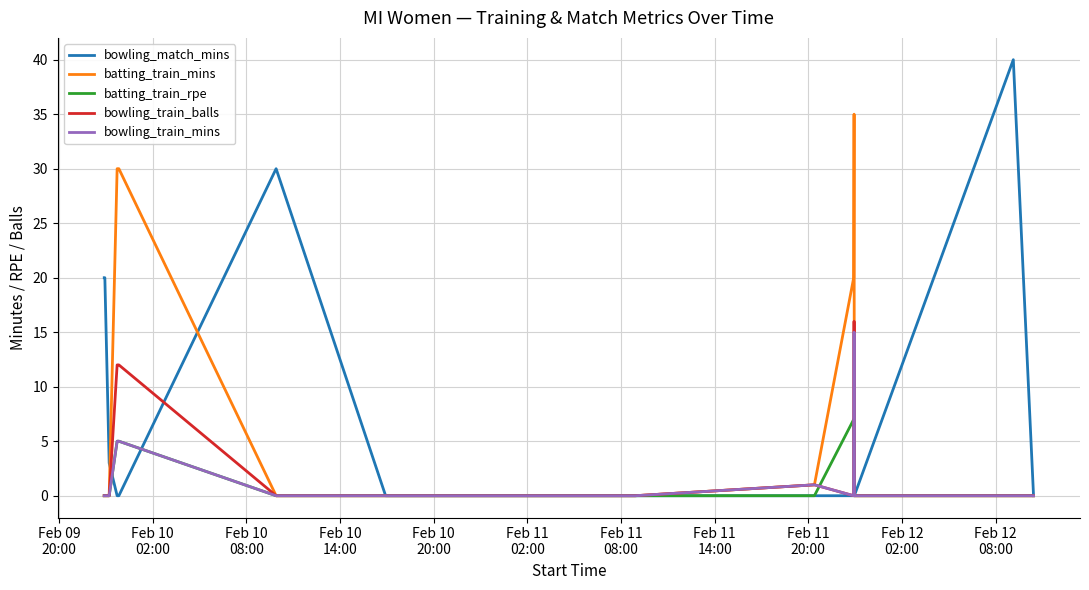

Rank the series by their maximum value, from highest to lowest.

bowling_match_mins, batting_train_mins, bowling_train_balls, bowling_train_mins, batting_train_rpe